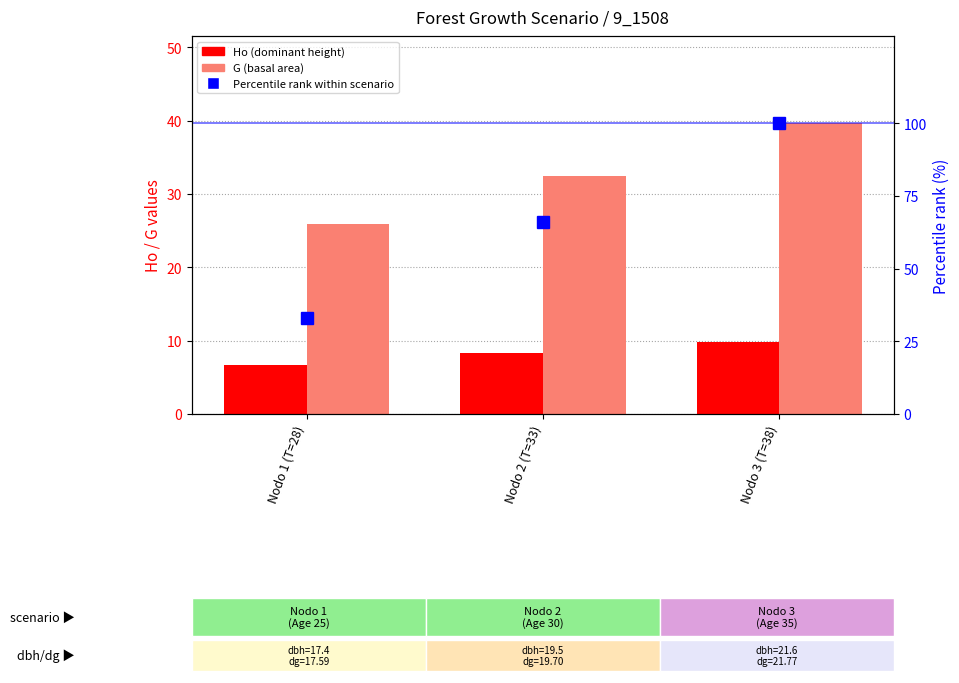

How many Ho (dominant height) values are between 6 and 9?

2